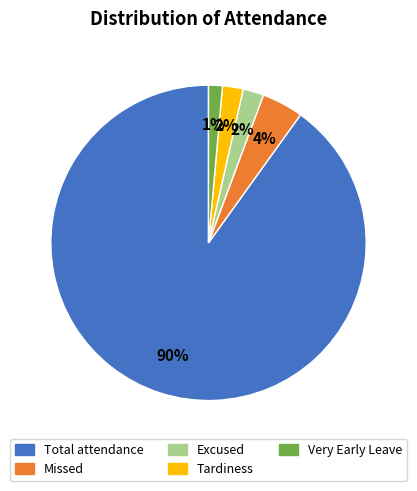

Does any single category account for the majority?

Yes